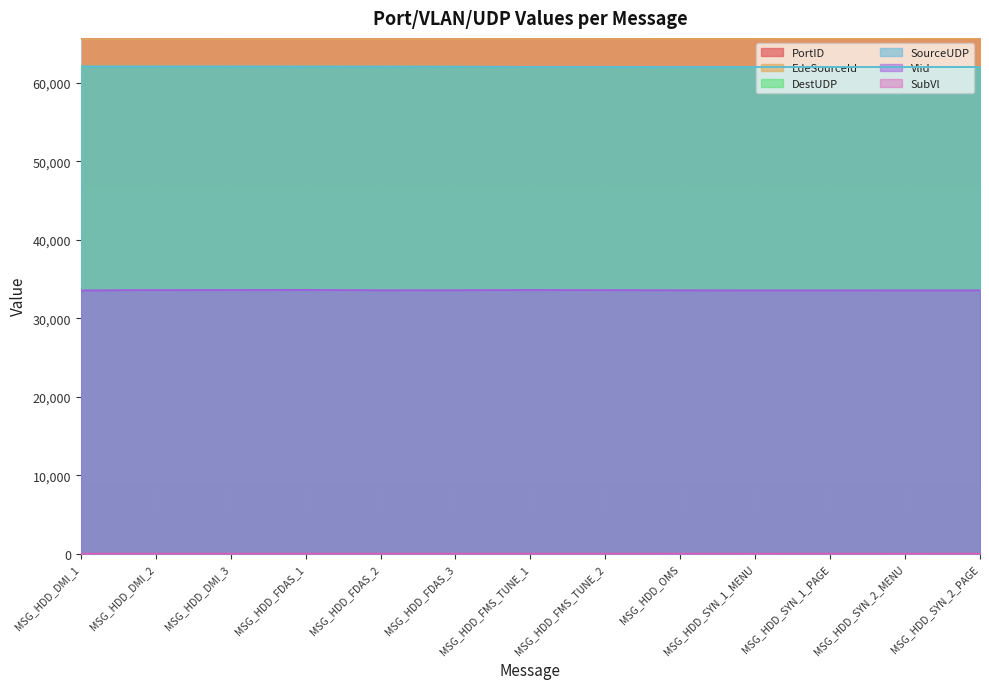

True or false: SubVl and SourceUDP cross at least once.

False